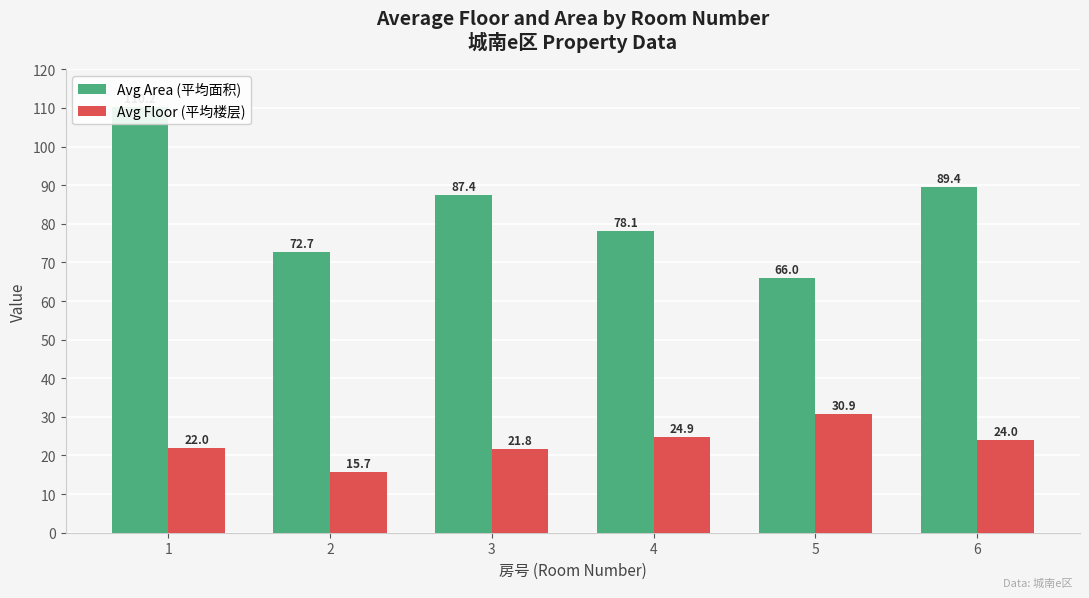

Rank the series at 1 from lowest to highest value.

Avg Floor (平均楼层), Avg Area (平均面积)